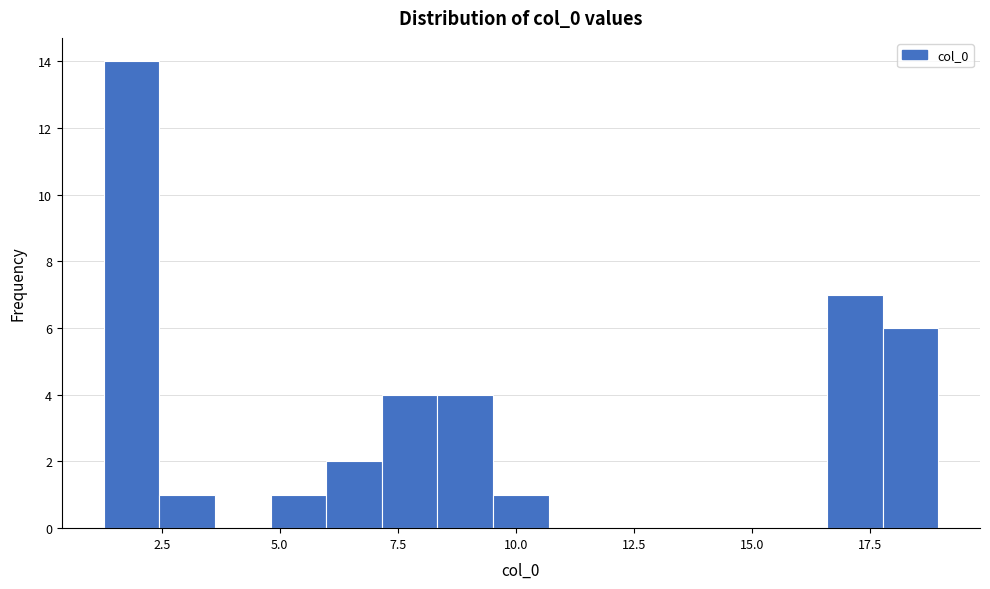

Around what value on the x-axis is the tallest bar? Give the approximate position of its centre, as read against the axis.

2.0